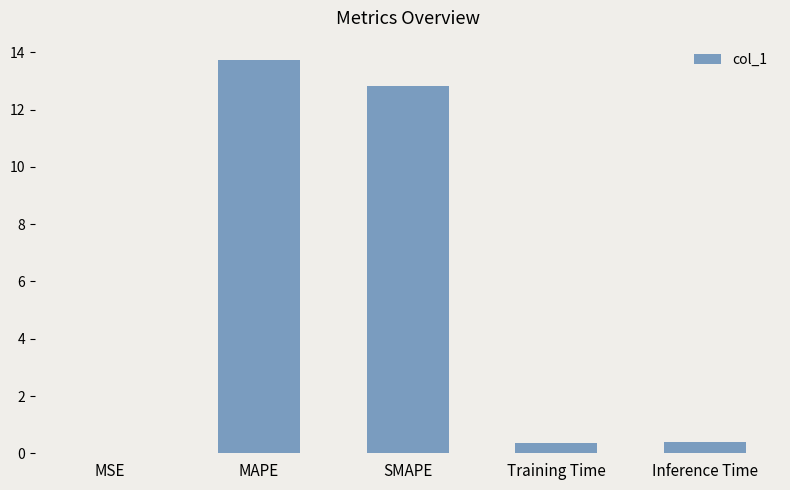

Which label corresponds to the largest value in the chart?

MAPE